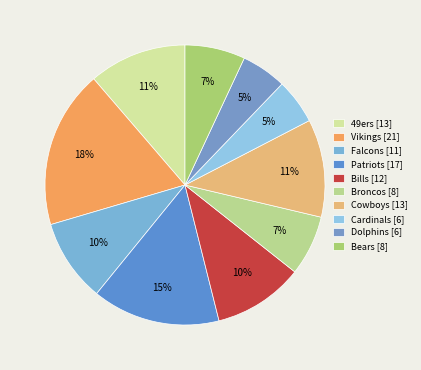

How many segments does this pie chart have?

10